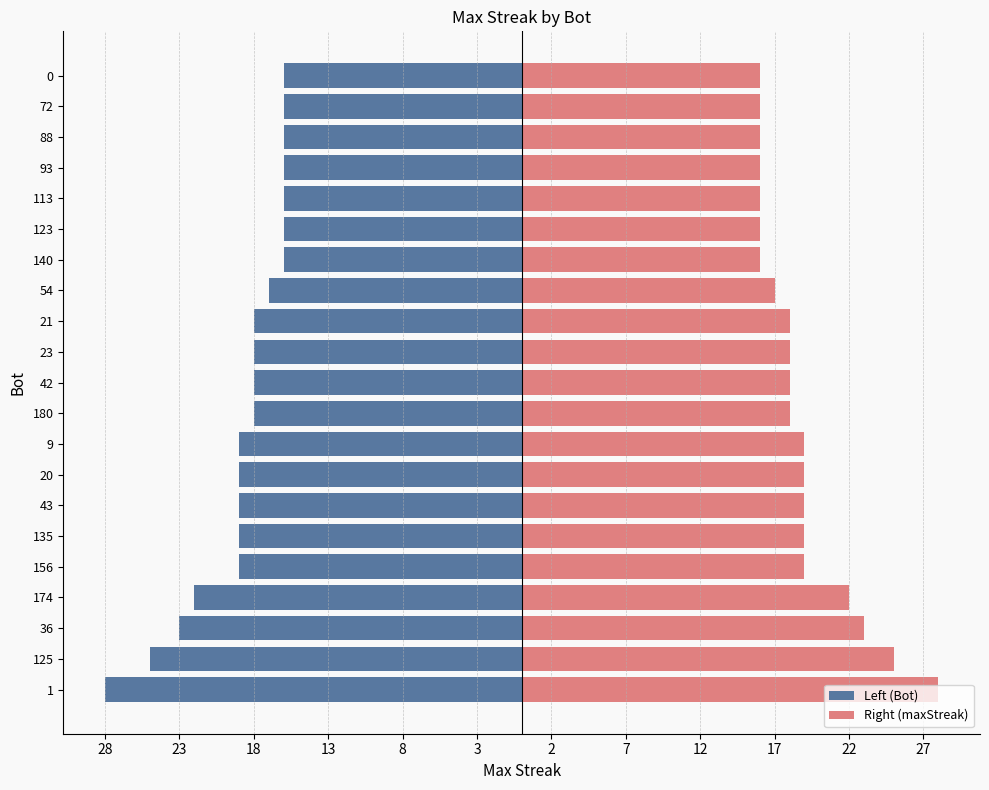

Between 88 and 0, which series saw the biggest shift?

Left (Bot)